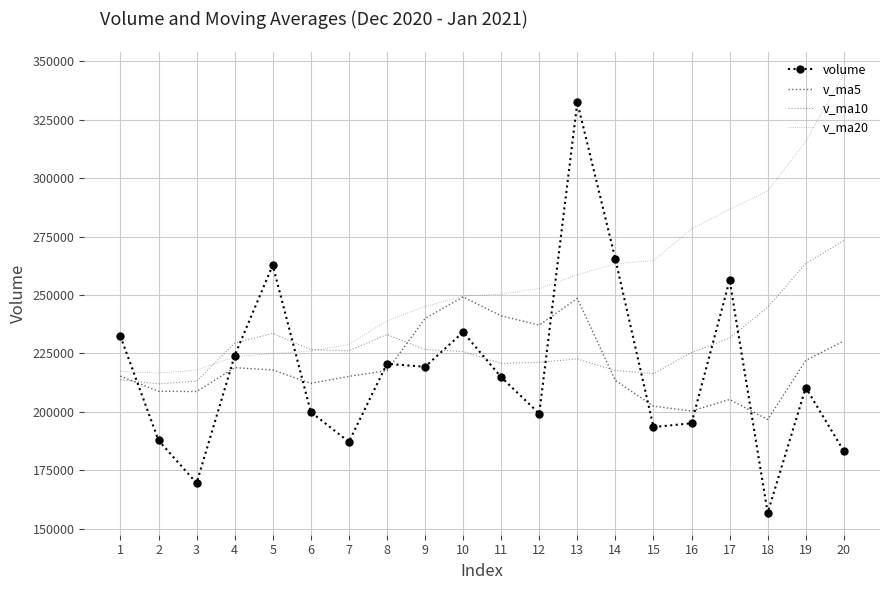

Reading right to left, extract all data points from this chart.

volume: 20=183256.8	19=210440.0	18=156895.4	17=256360.6	16=195179.8	15=193533.9	14=265326.3	13=332359.8	12=199305.6	11=214885.1	10=234119.8	9=219316.3	8=220603.3	7=187229.8	6=199985.3	5=262759.3	4=224111.5	3=169595.4	2=187840.4	1=232348.4
v_ma5: 20=230345.2	19=222034.8	18=196754.0	17=205341.0	16=200426.5	15=202481.9	14=213459.2	13=248552.1	12=237141.1	11=241082.1	10=249199.3	9=239997.3	8=217646.0	7=215230.9	6=212250.9	5=217978.8	4=218937.8	3=208736.2	2=208858.4	1=215331.0
v_ma10: 20=273255.9	19=263434.8	18=244791.0	17=231631.7	16=225399.3	15=216413.6	14=217747.0	13=222653.0	12=221241.0	11=220754.3	10=225840.6	9=226728.2	8=233099.0	7=226186.0	6=226666.5	5=233589.0	4=229467.6	3=213191.1	2=212044.6	1=213791.0
v_ma20: 20=344320.4	19=315746.0	18=294496.2	17=286610.2	16=278202.2	15=264675.4	14=263371.2	13=258694.5	12=252736.0	11=250345.1	10=249548.2	9=245081.5	8=238945.0	7=228908.8	6=226032.9	5=225001.3	4=223607.3	3=217922.1	2=216642.8	1=217272.6